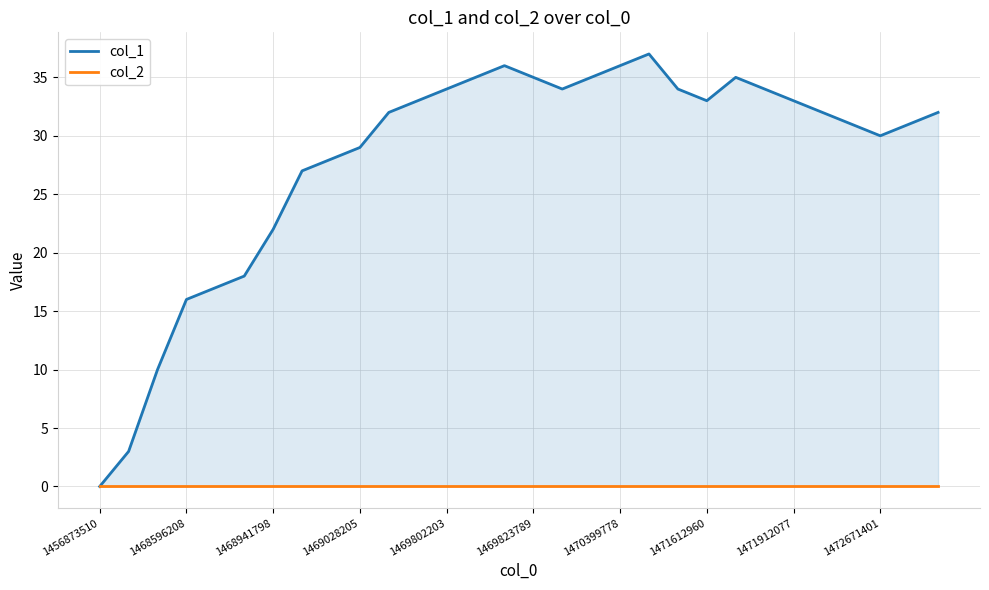

Between 20 and 1468596208, which is larger?

20